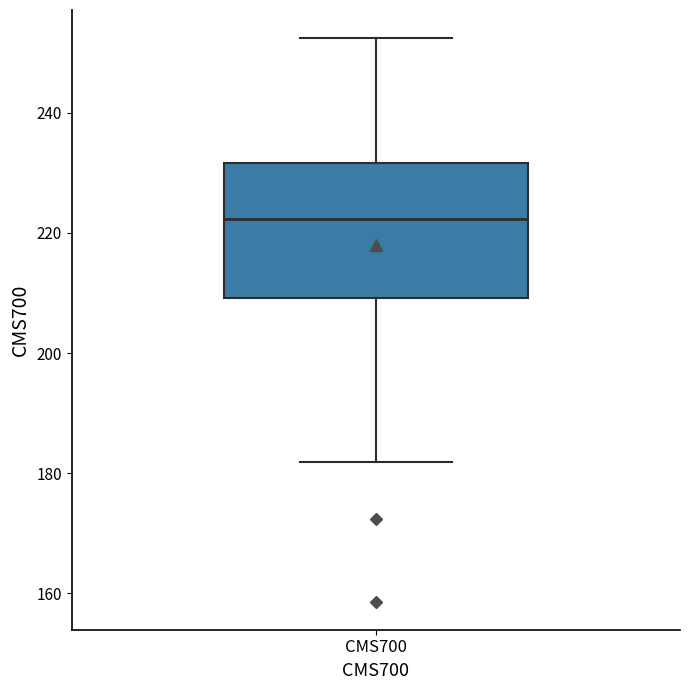

Transcribe this box plot: give where the median line is, the range the box spans, and where the two whiskers end, as read against the y-axis. The values are not printed on the chart, so give them approximately, as read against the axis.

median 222, box 210 to 232, whiskers 182 to 252